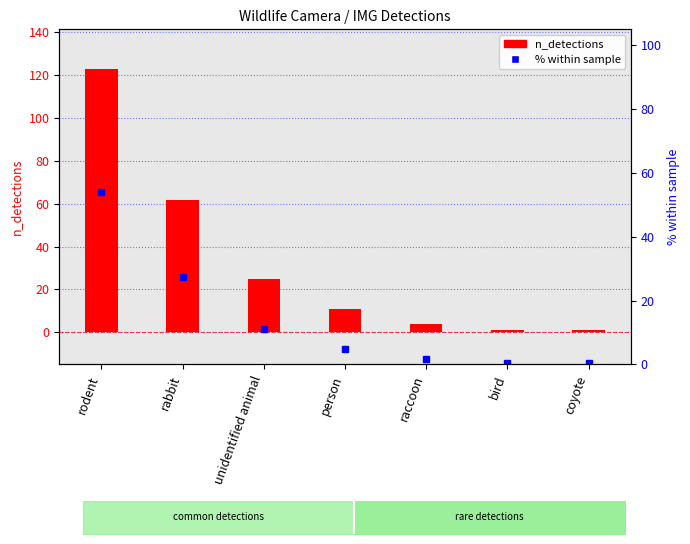

What are all the series names shown in the legend?

n_detections, % within sample